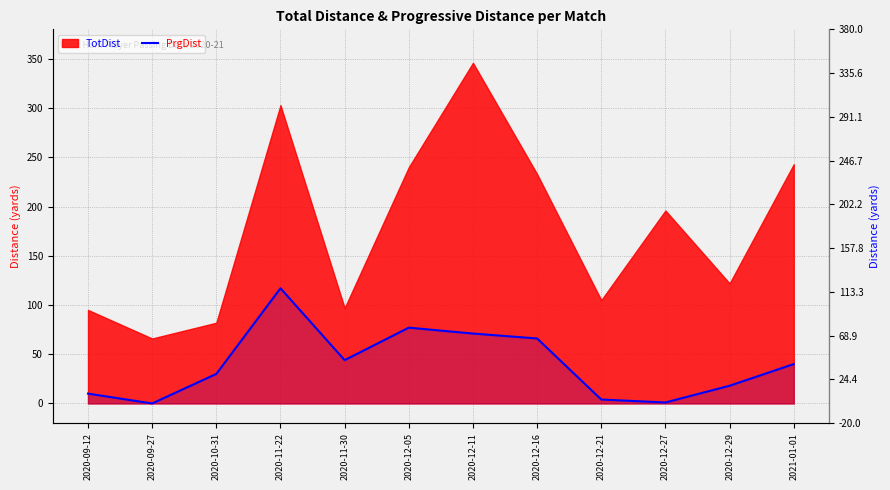

How many values are above zero?

11